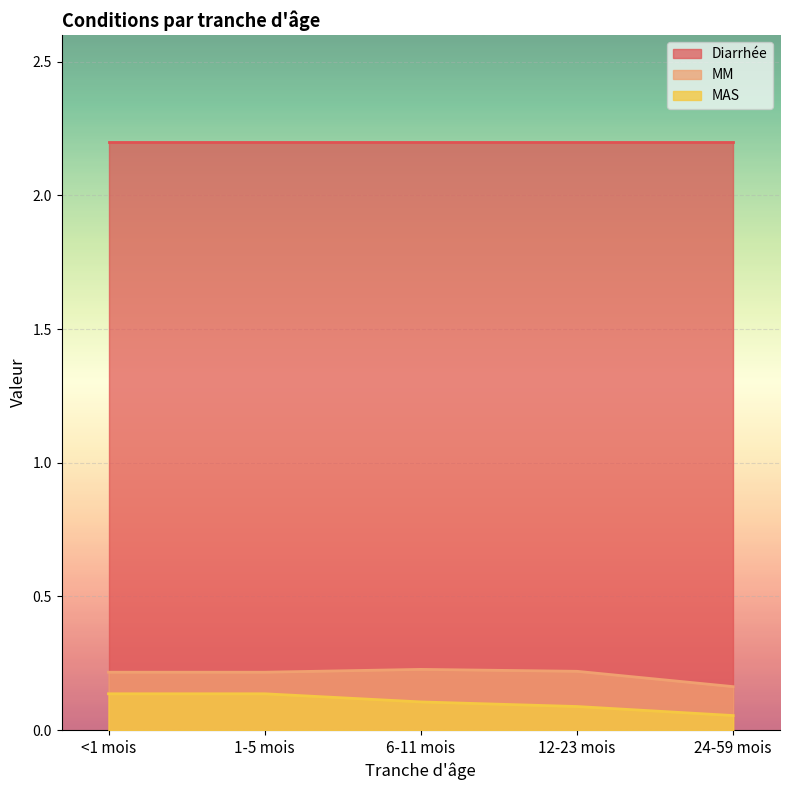

The value of MAS at 12-23 mois is 0.0. True or false?

False